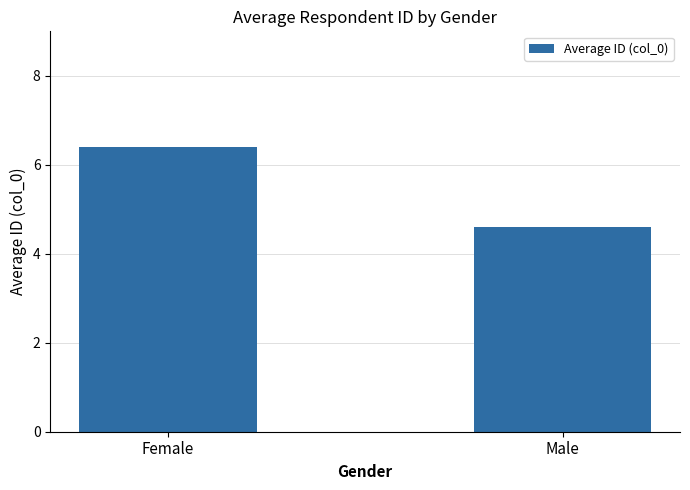

Count the number of categories in the chart.

2